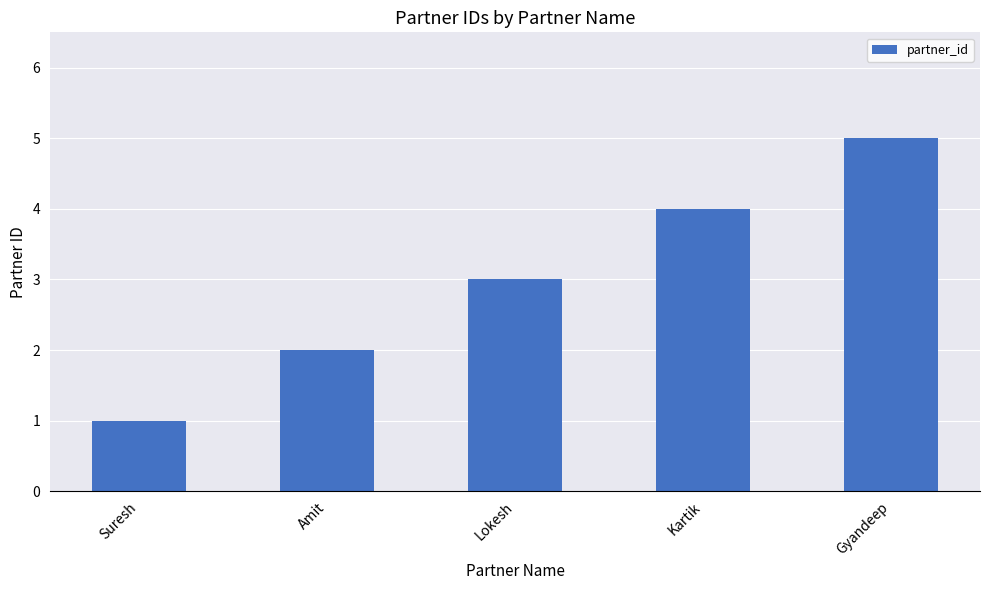

Reading left to right, what are all the values shown in this chart?

Suresh=1	Amit=2	Lokesh=3	Kartik=4	Gyandeep=5